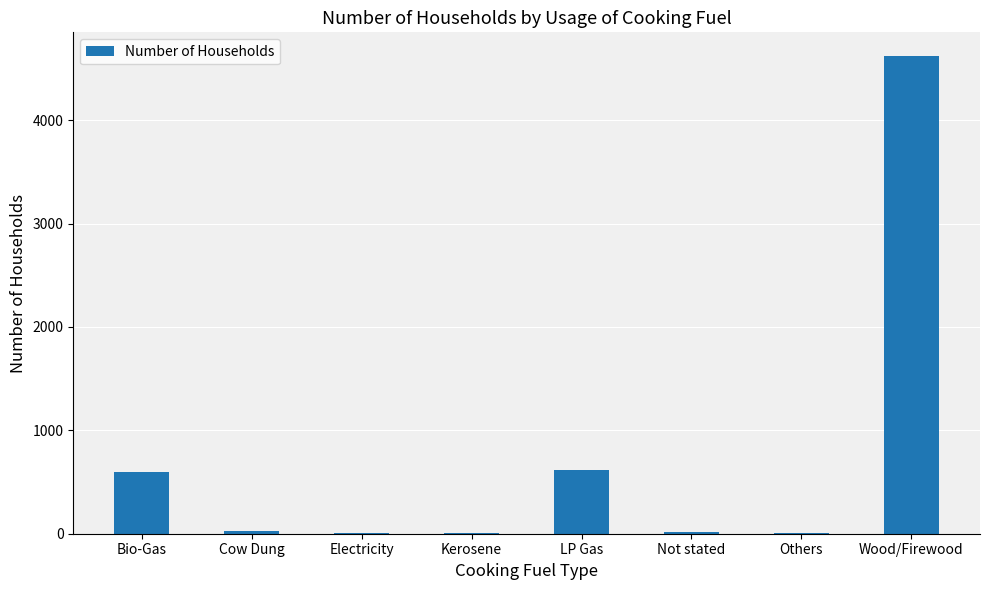

Are the bars horizontal?

No